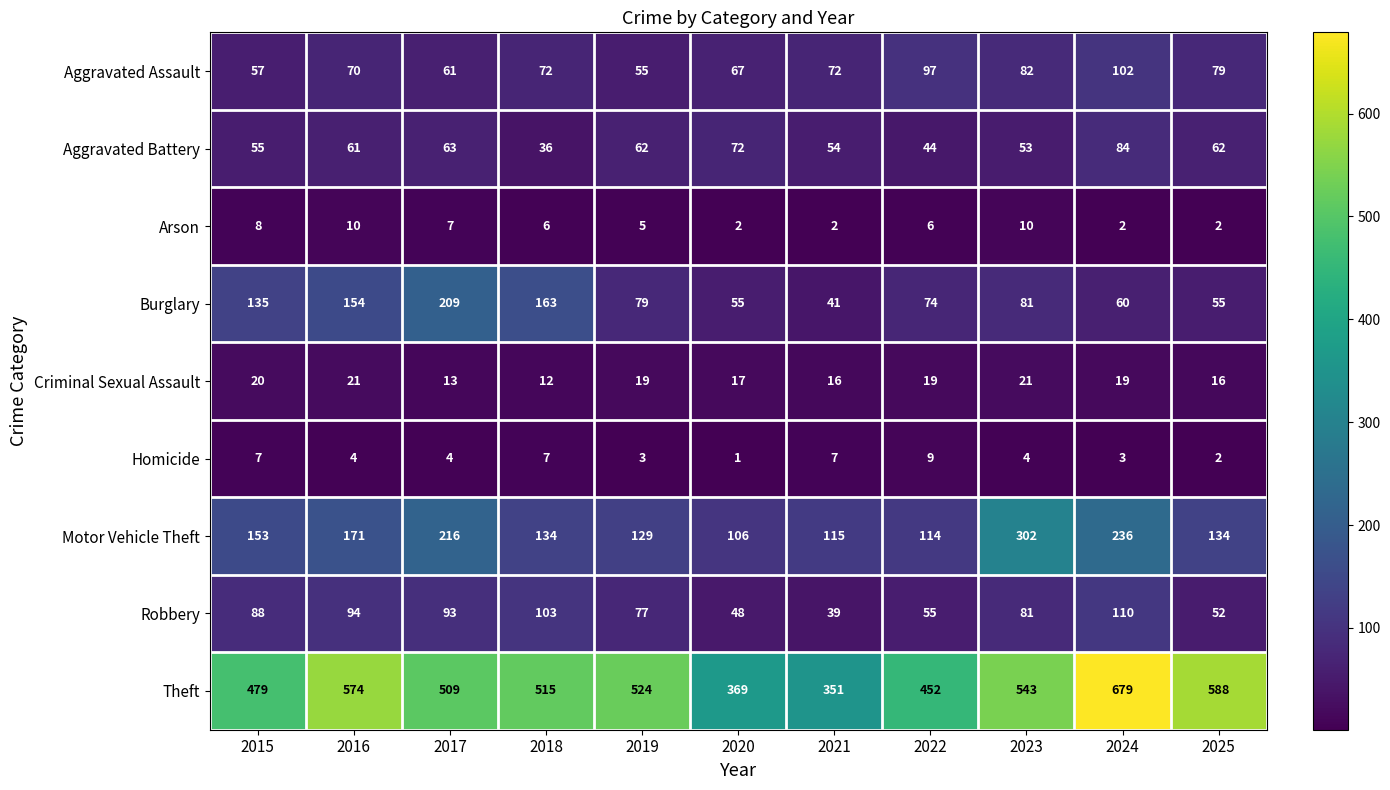

Is the value of Motor Vehicle Theft at 2025 greater than the value of Criminal Sexual Assault at 2016?

Yes